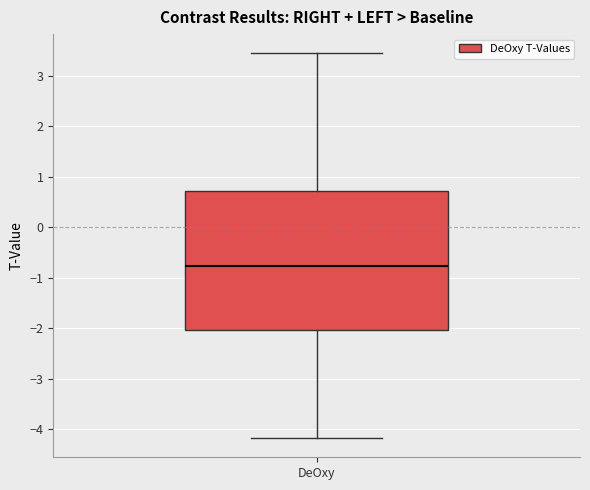

Where does the median line of the box for DeOxy sit on the y-axis? The values are not printed on the chart, so give them approximately, as read against the axis.

-0.8